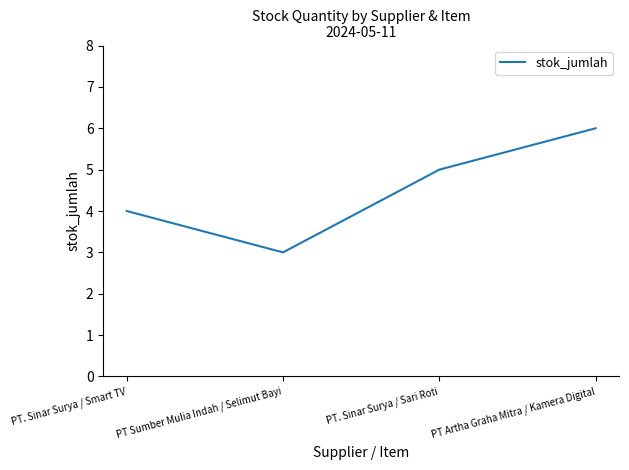

At which category does the data reach its first local valley?

PT Sumber Mulia Indah / Selimut Bayi